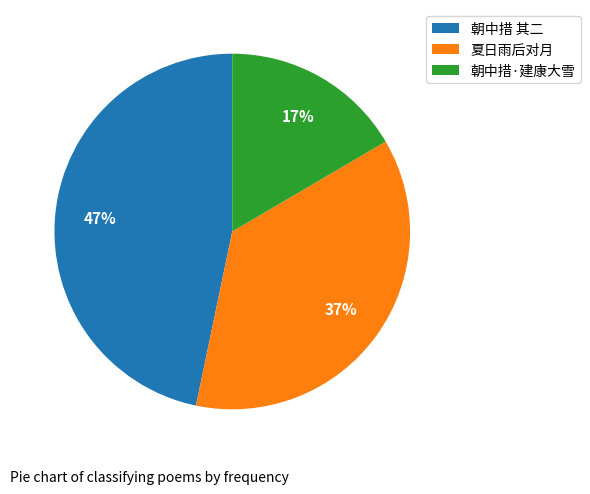

True or false: 朝中措 其二 accounts for 56% of the total.

False